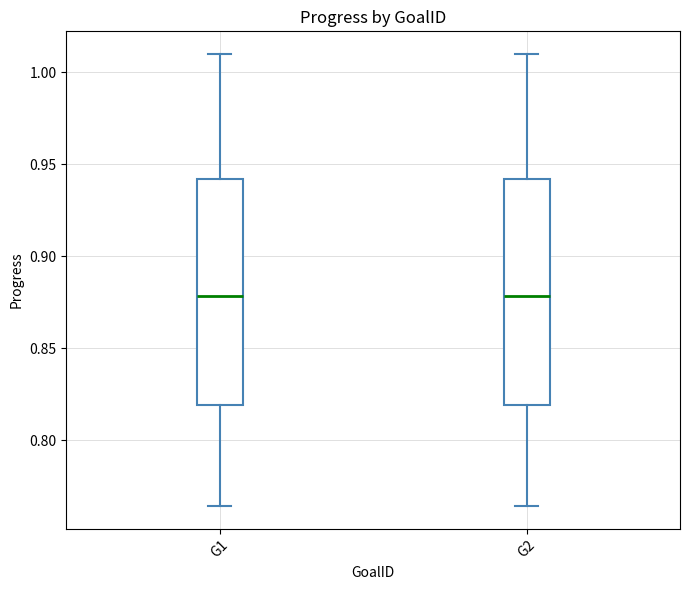

Reading left to right, read every box against the y-axis: the position of its median line, the range the box covers, and the ends of its whiskers. The values are not printed on the chart, so give them approximately, as read against the axis.

G1: median 0.880, box 0.820 to 0.940, whiskers 0.765 to 1.010
G2: median 0.880, box 0.820 to 0.940, whiskers 0.765 to 1.010